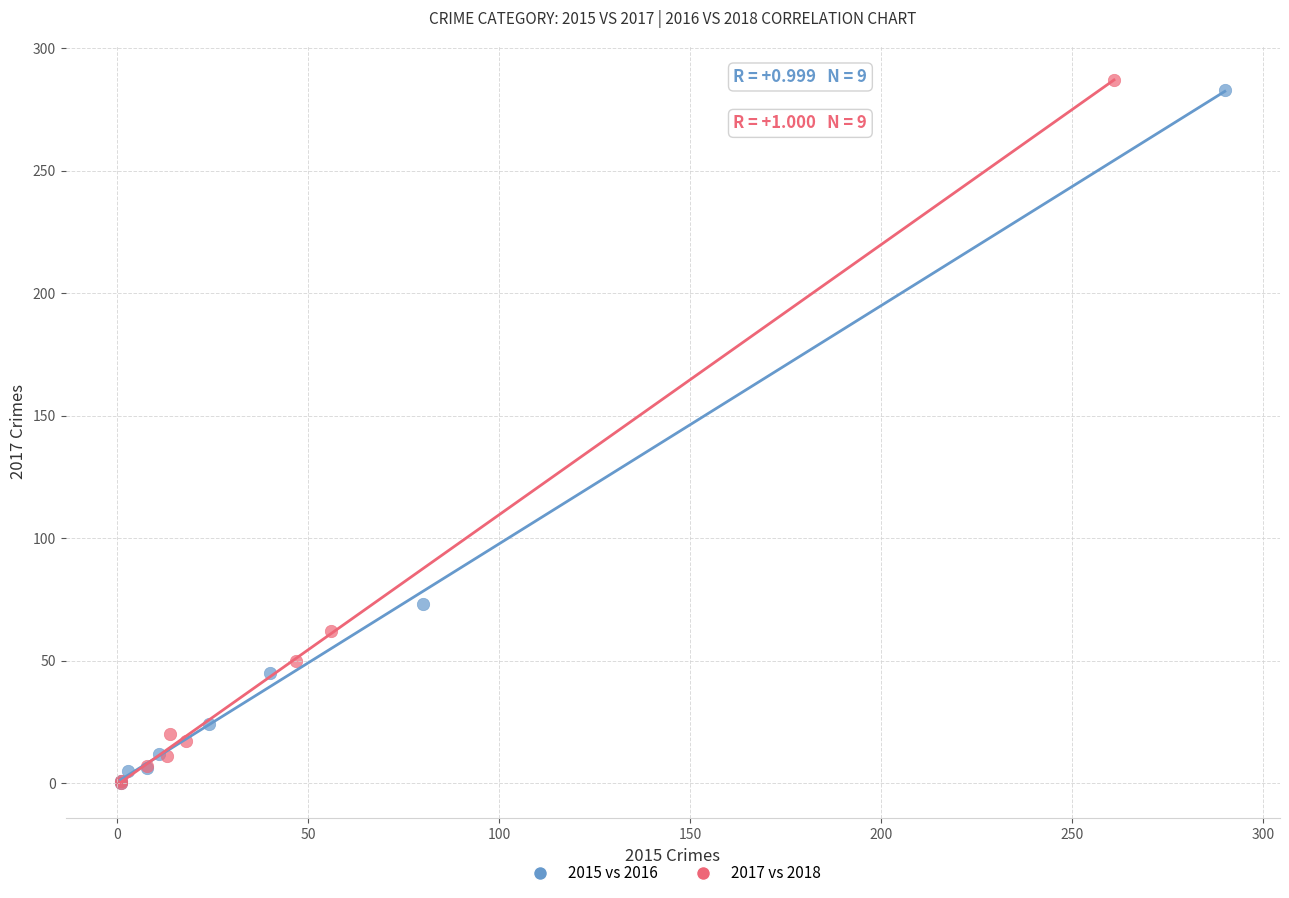

Which series contains the highest Y value?

2017 vs 2018